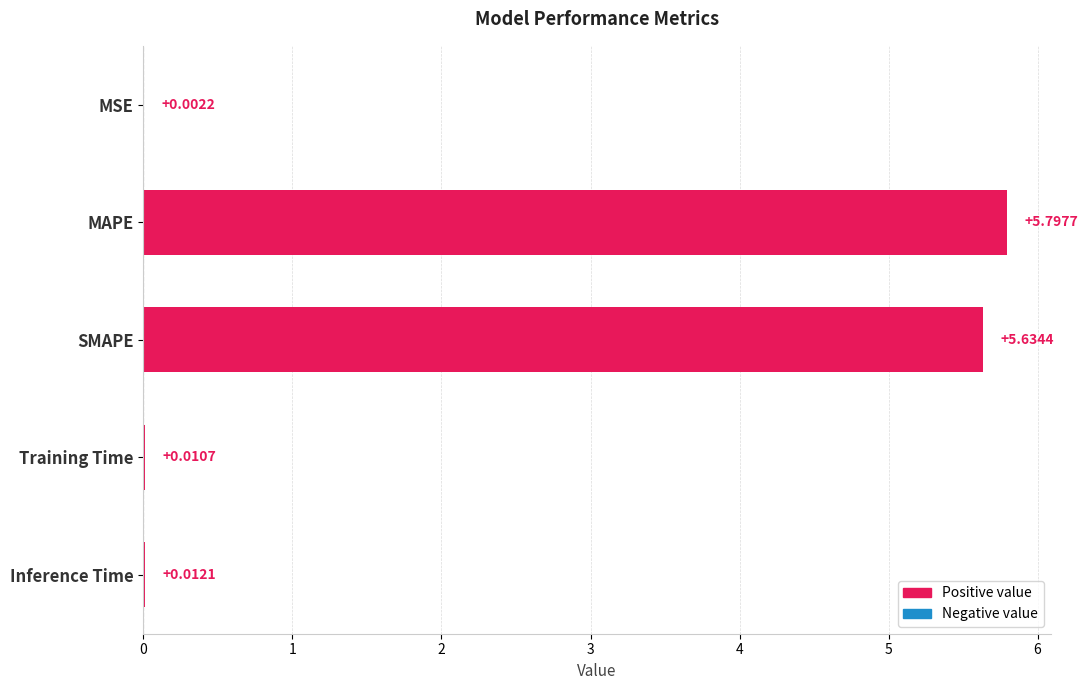

Does the chart contain stacked bars?

No